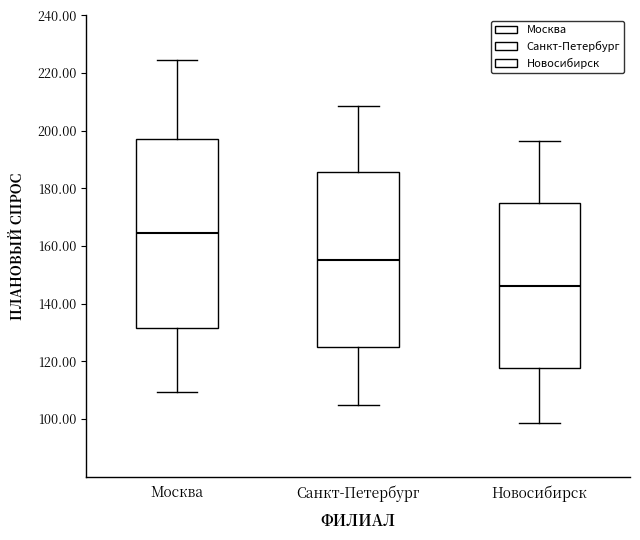

Reading left to right, read every box against the y-axis: the position of its median line, the range the box covers, and the ends of its whiskers. The values are not printed on the chart, so give them approximately, as read against the axis.

Москва: median 164, box 132 to 198, whiskers 110 to 224
Санкт-Петербург: median 156, box 126 to 186, whiskers 104 to 208
Новосибирск: median 146, box 118 to 174, whiskers 98 to 196